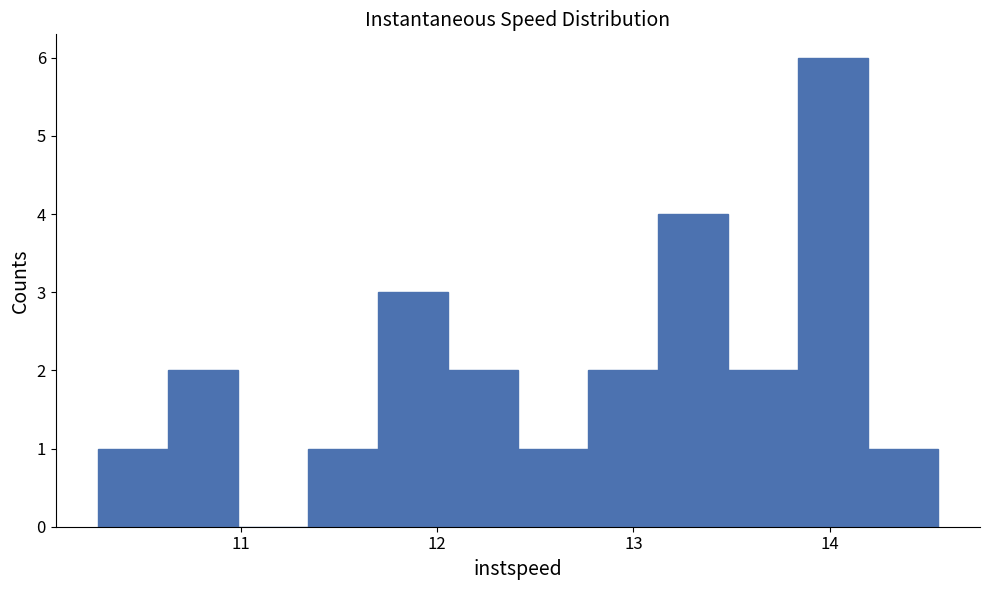

Read against the x-axis, roughly where is the centre of the tallest bar?

14.0